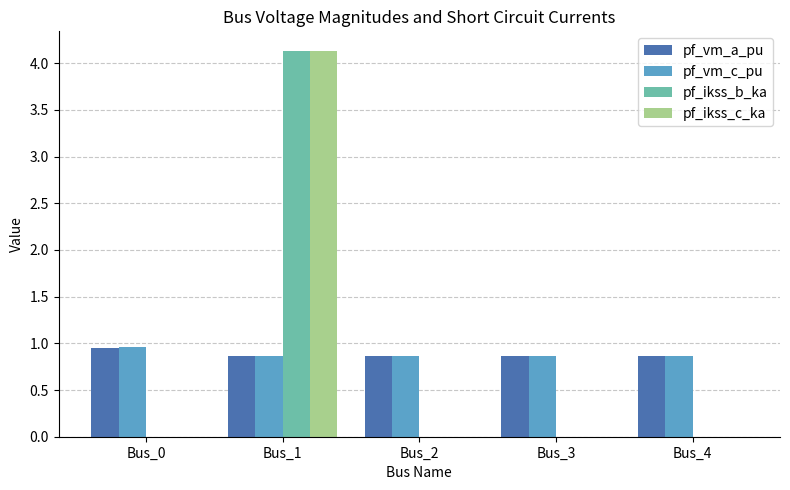

What is the total value across all series at Bus_3?

1.7